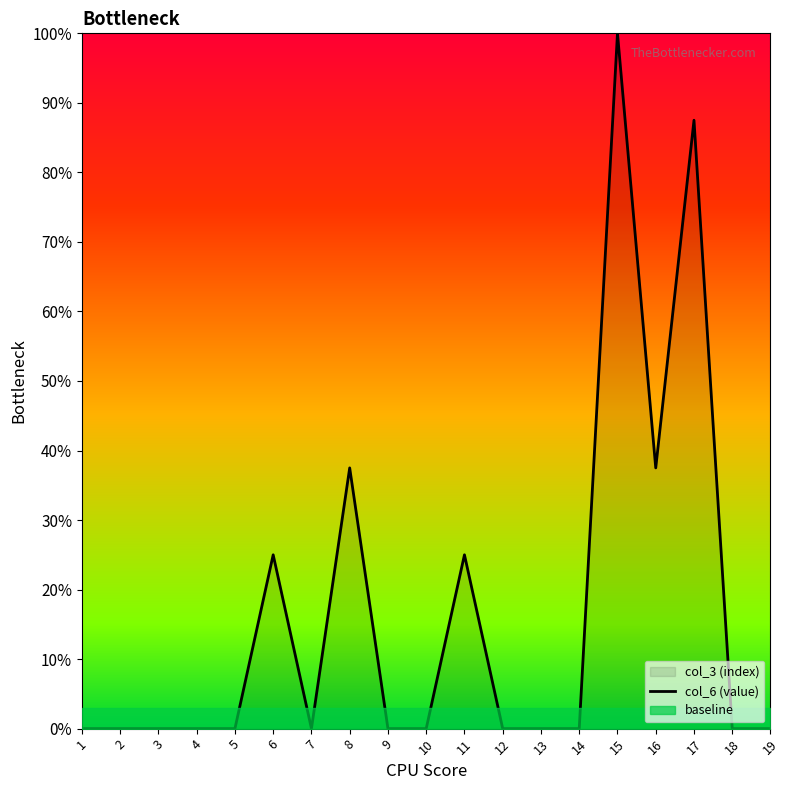

Reading left to right, transcribe all the data shown in this chart.

1=0.0	2=0.0	3=0.0	4=0.0	5=0.0	6=25.0	7=0.0	8=37.5	9=0.0	10=0.0	11=25.0	12=0.0	13=0.0	14=0.0	15=100.0	16=37.5	17=87.5	18=0.0	19=0.0